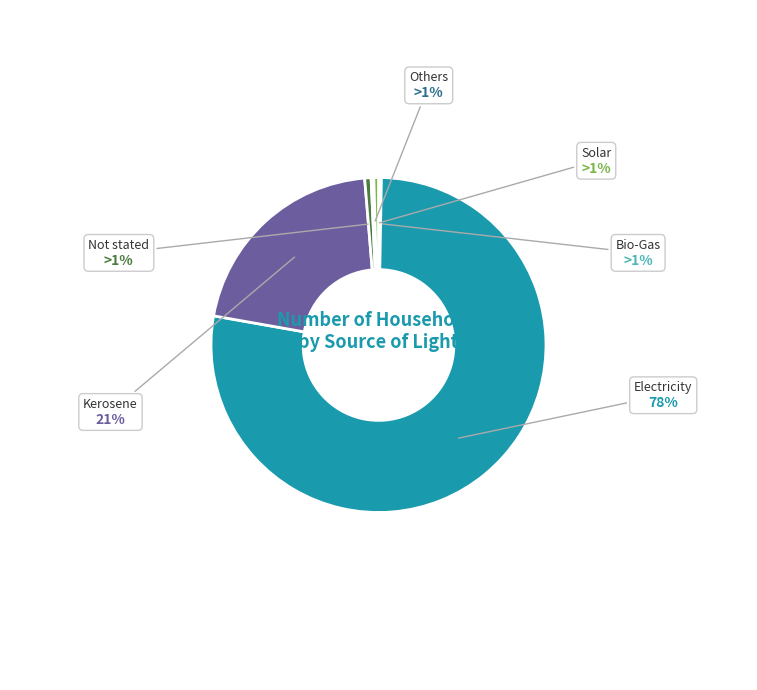

Combined, what portion of the pie is Electricity and Solar?

78.0%